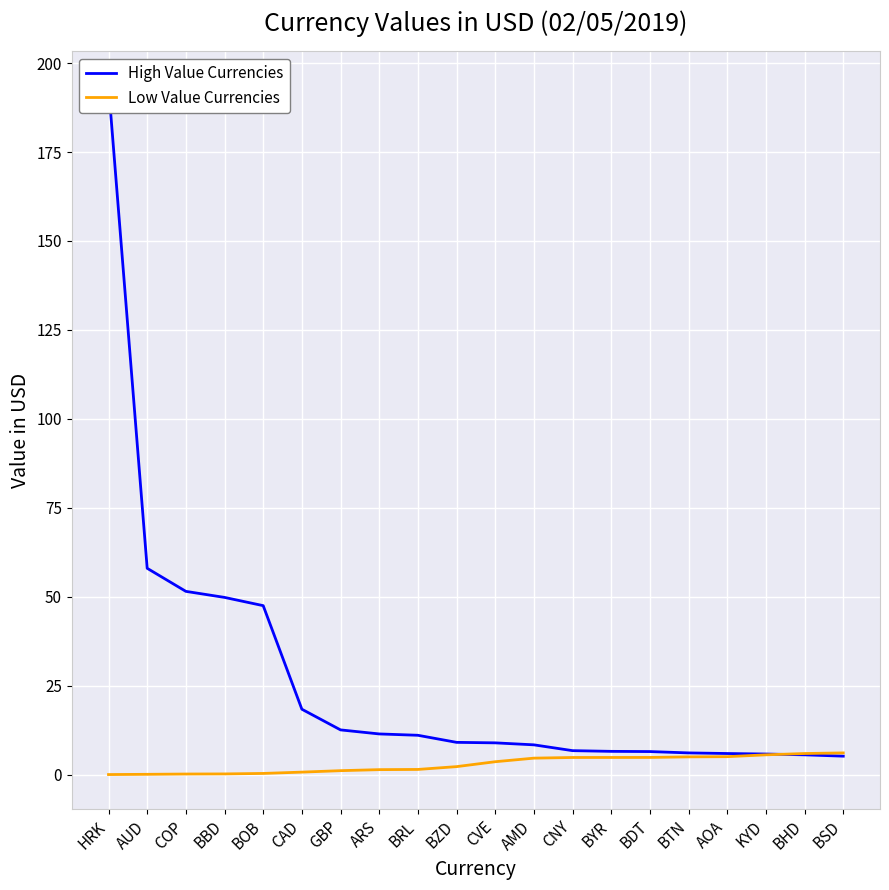

Between which two adjacent categories do Low Value Currencies and High Value Currencies first intersect?

KYD and BHD